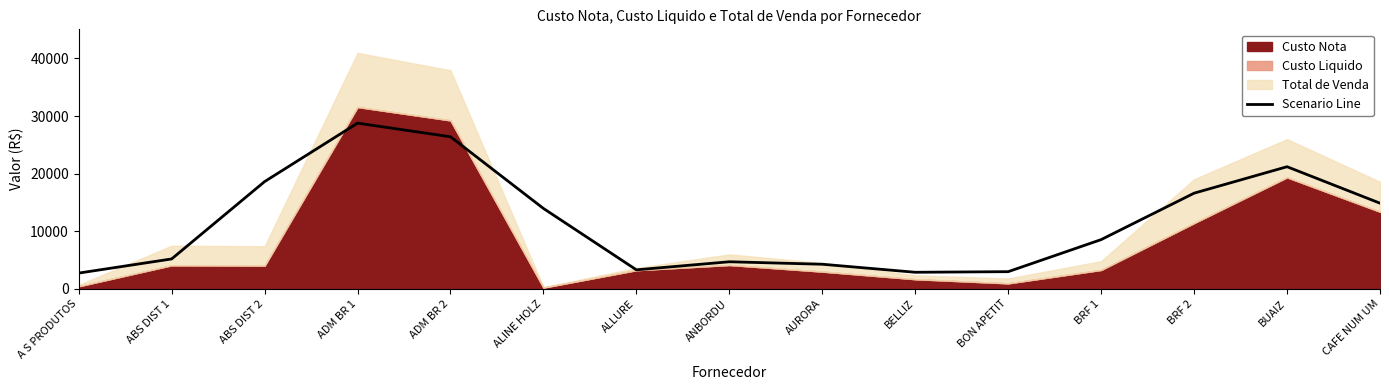

What is the sum of all values?

174726.1